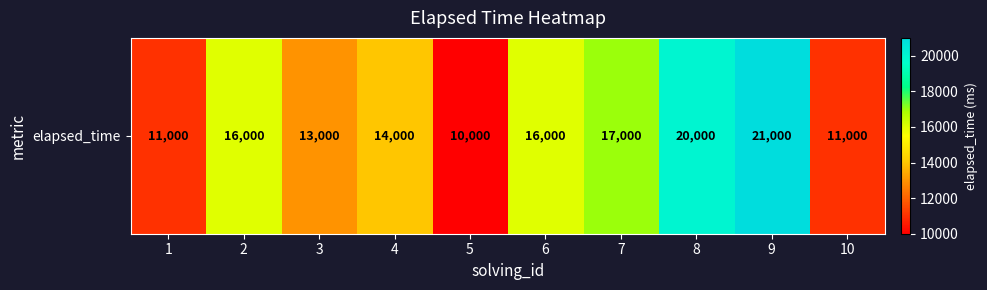

What is the average value?

14900